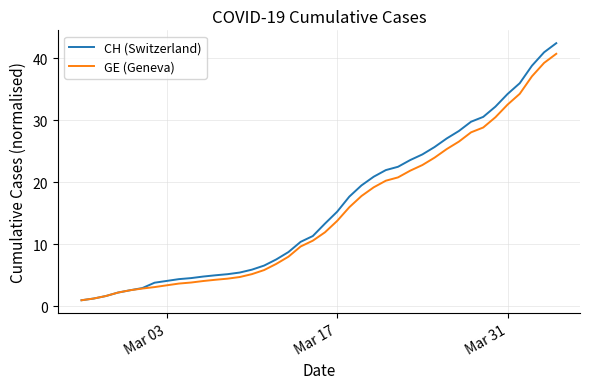

What is the lowest value of the GE (Geneva) series?

1.0